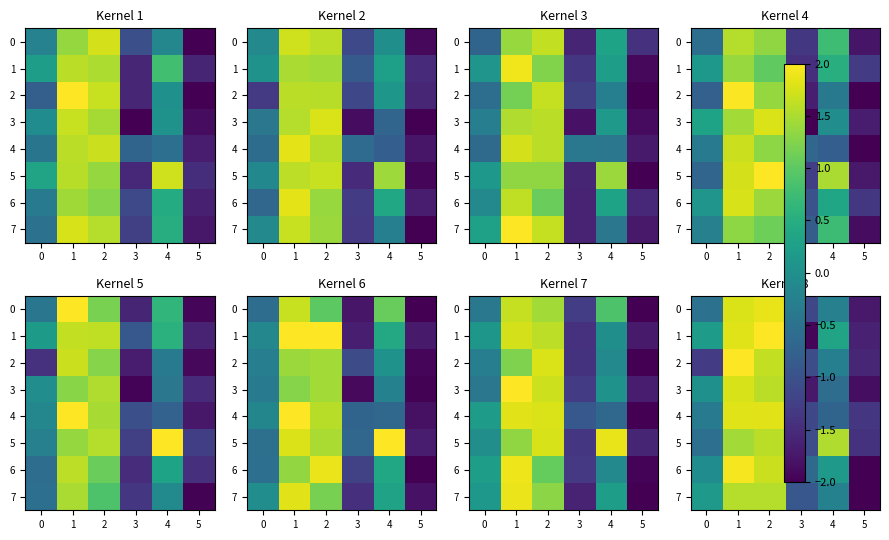

What is the smallest value displayed?

-2.4